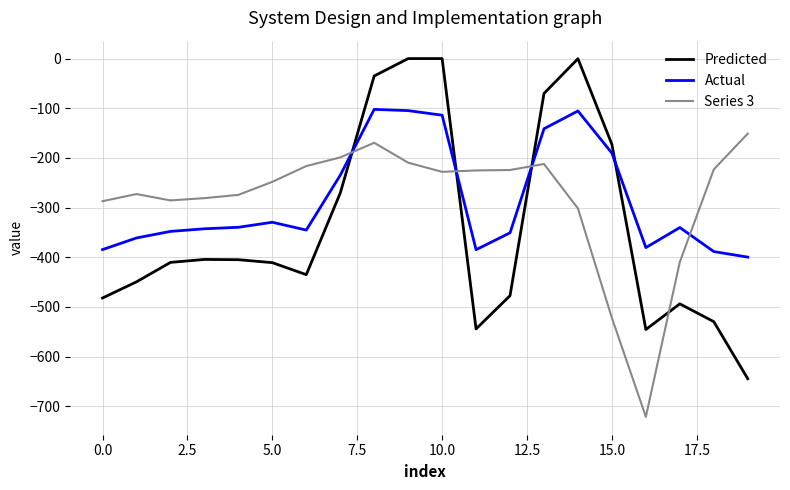

Which series has the largest range (max minus min)?

Predicted